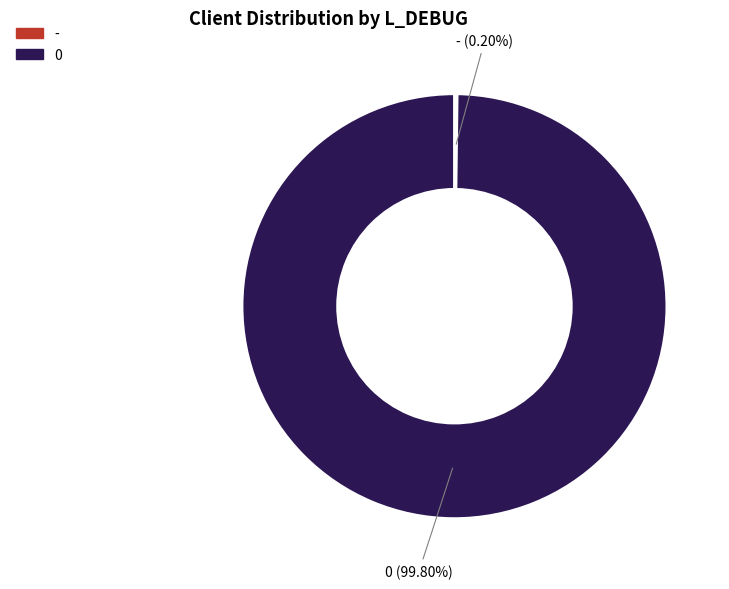

Does 0 account for over 50% of the chart?

Yes